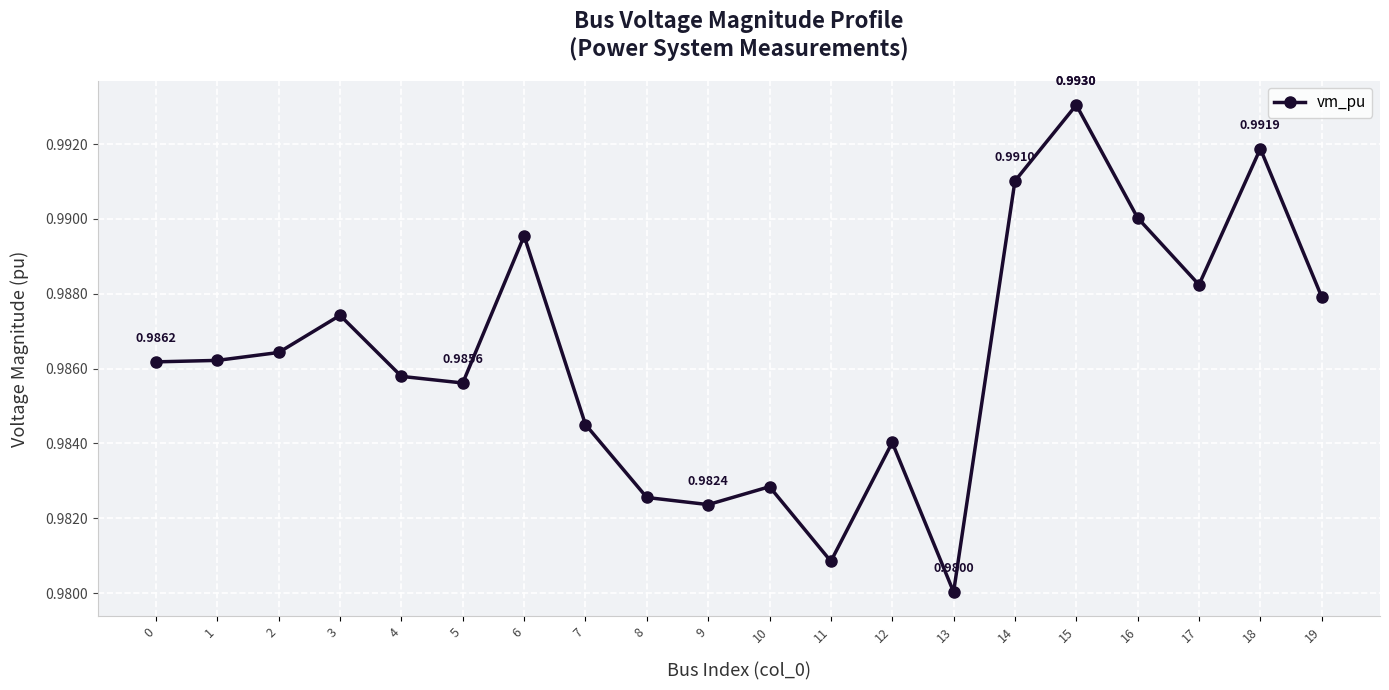

Between 16 and 0, which is larger?

16